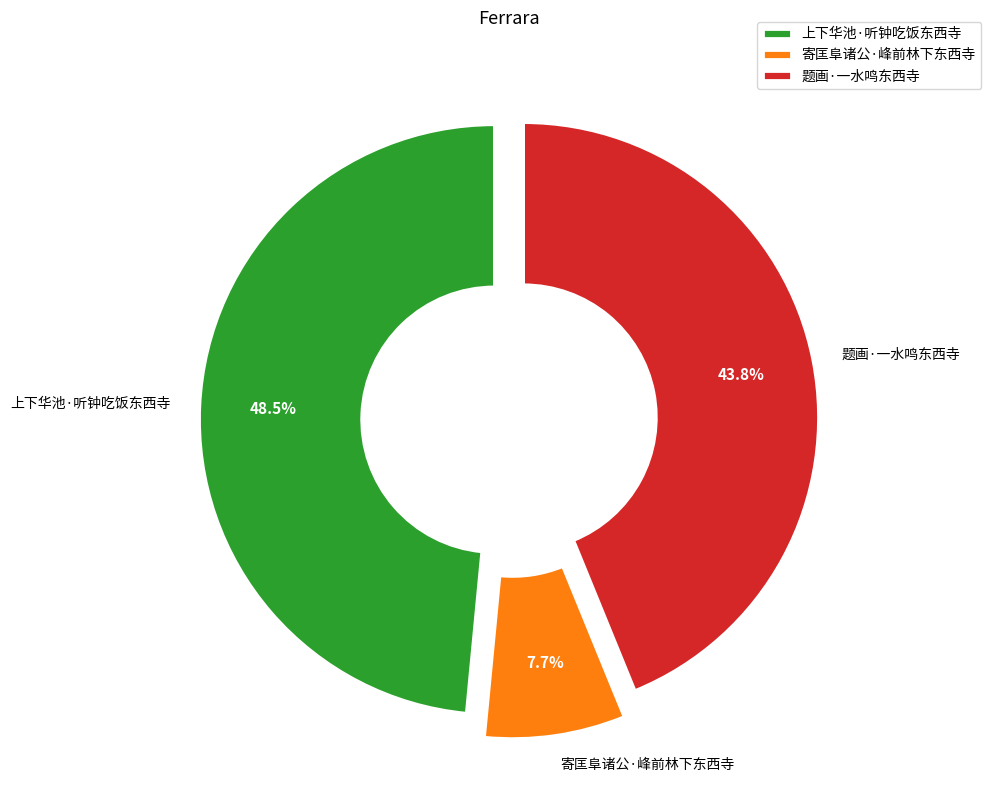

Rank the categories by value from lowest to highest.

寄匡阜诸公·峰前林下东西寺, 题画·一水鸣东西寺, 上下华池·听钟吃饭东西寺